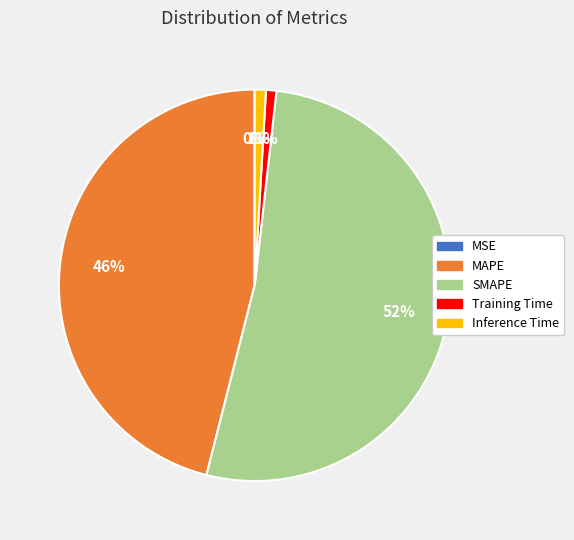

Is it true that MAPE is 46% of the pie?

True